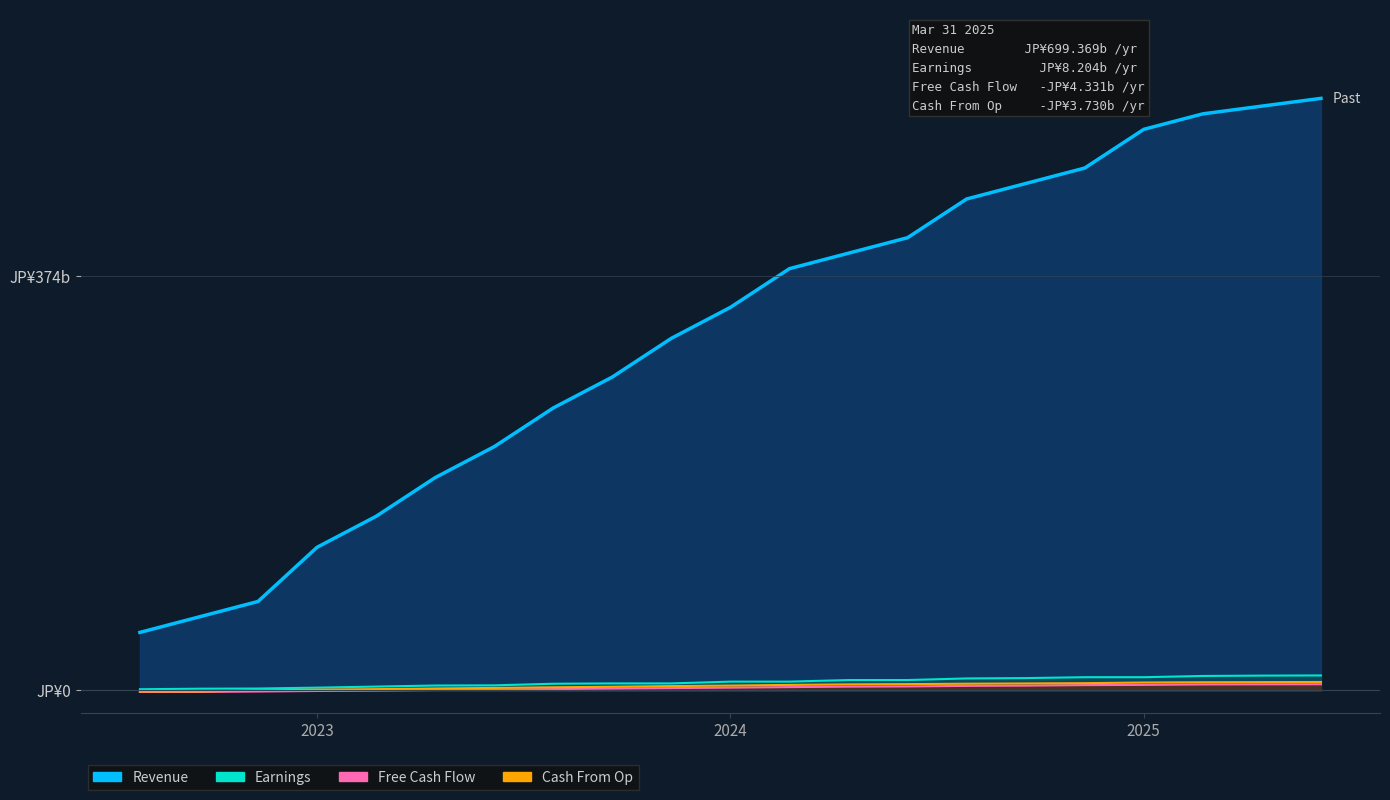

How many data points in Free Cash Flow are less than 2?

9